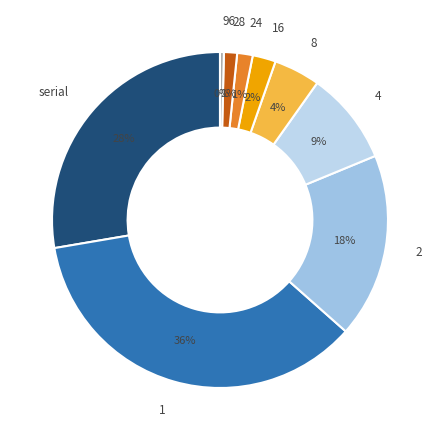

Which category has the smallest portion of the pie?

96